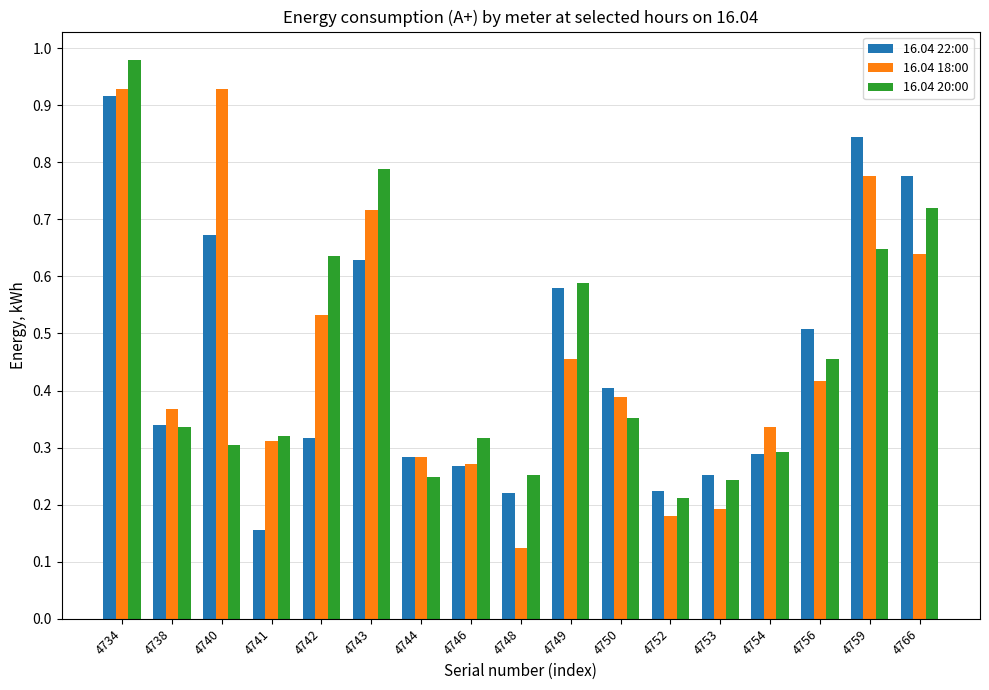

At which category is the sum across all series the highest?

4734